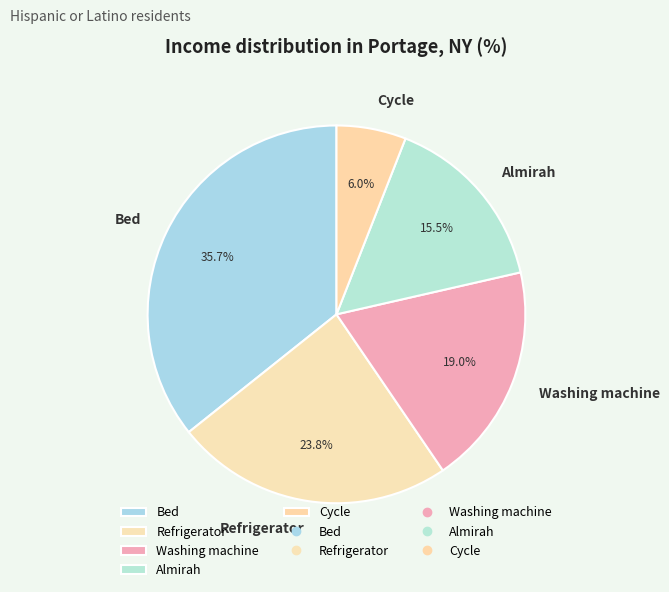

Is there any slice that represents more than half of the pie?

No